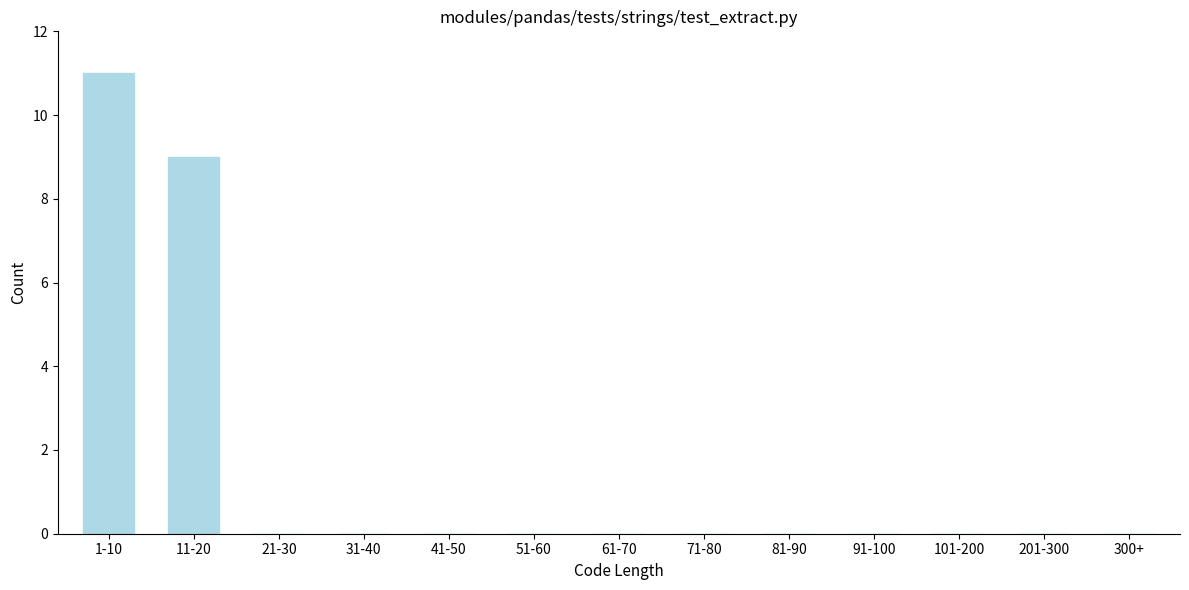

Reading left to right, transcribe all the data shown in this chart.

1-10=11	11-20=9	21-30=0	31-40=0	41-50=0	51-60=0	61-70=0	71-80=0	81-90=0	91-100=0	101-200=0	201-300=0	300+=0